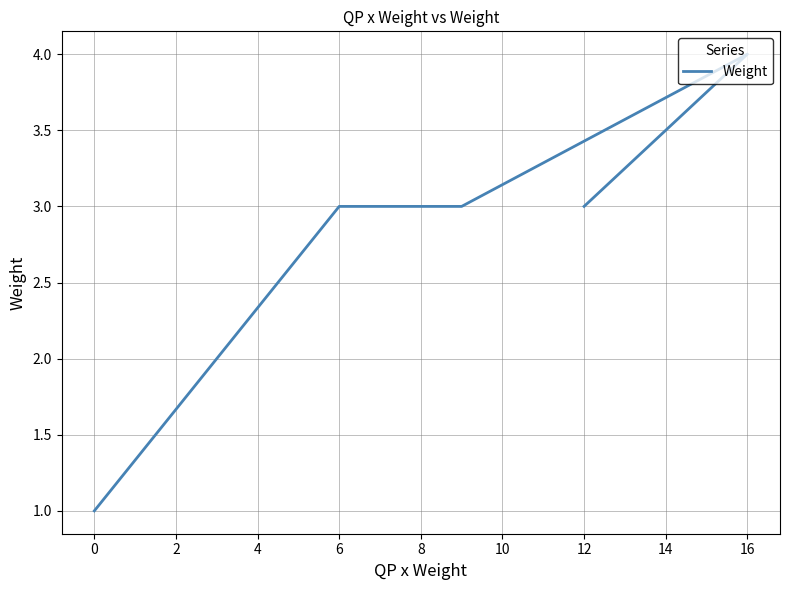

Count the values in the range 3 to 4.

4